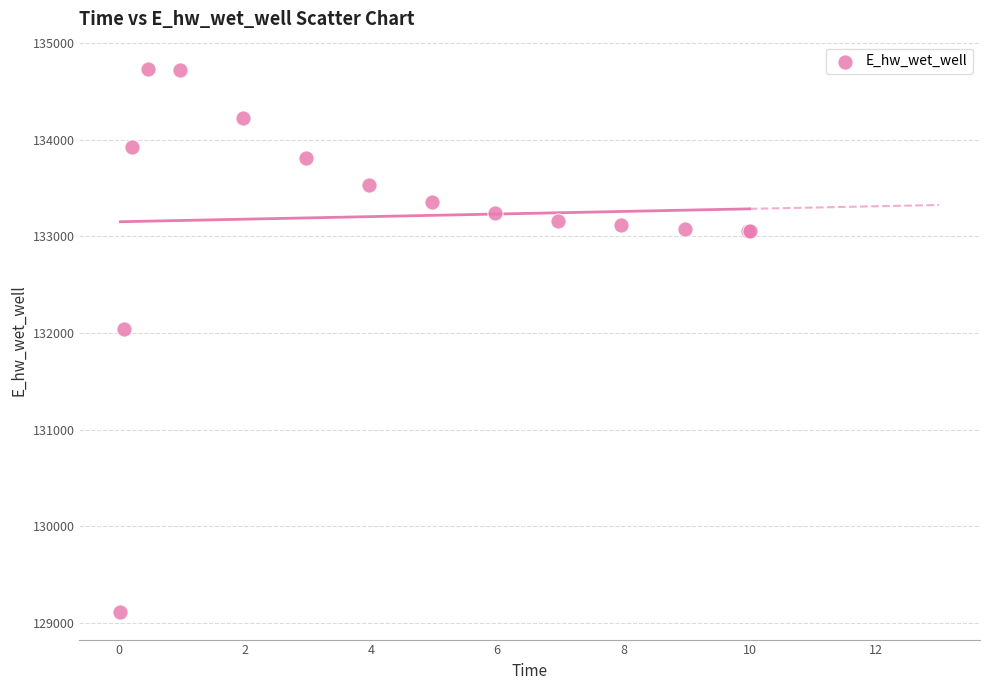

What Y value in the scatter plot is closest to 131919?

132042.2